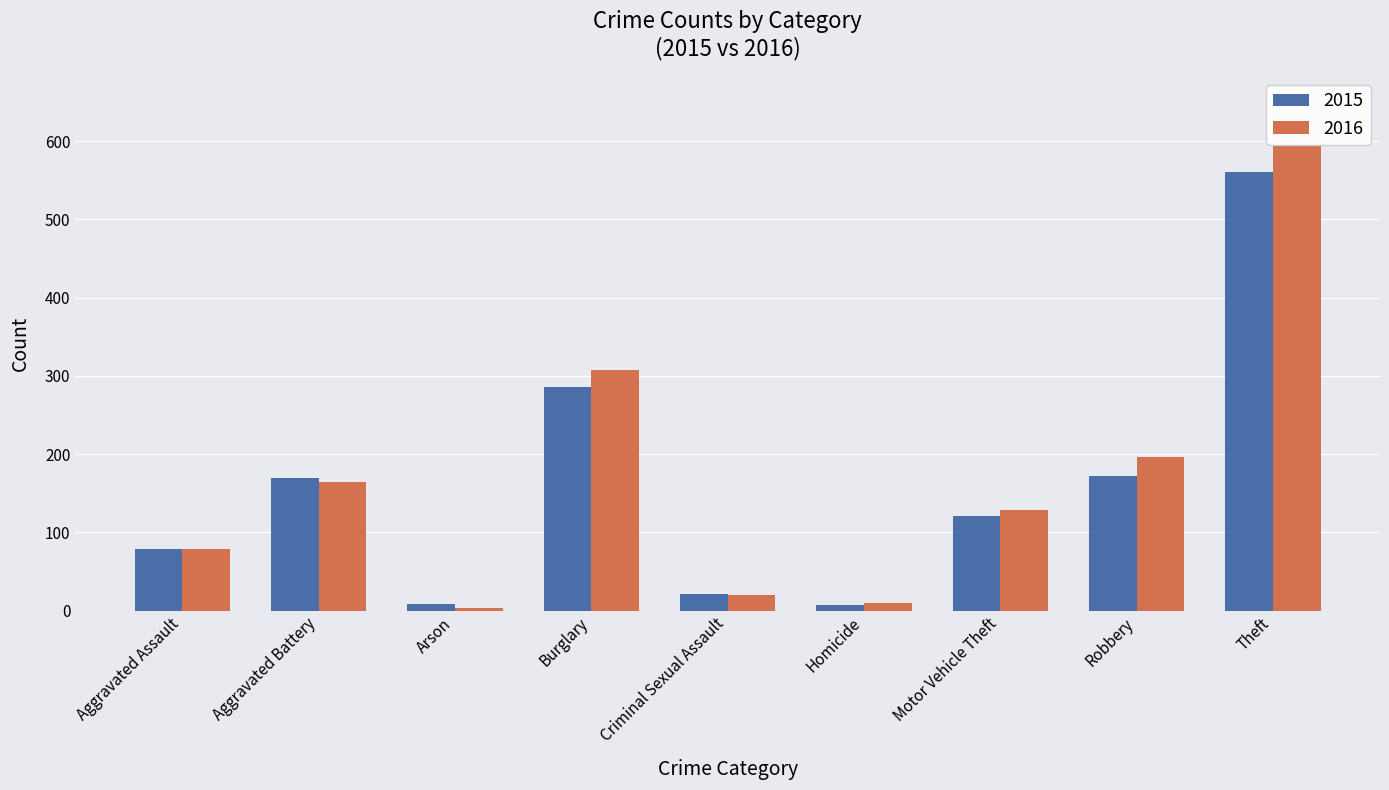

What is the difference between the highest and lowest values at Burglary?

21